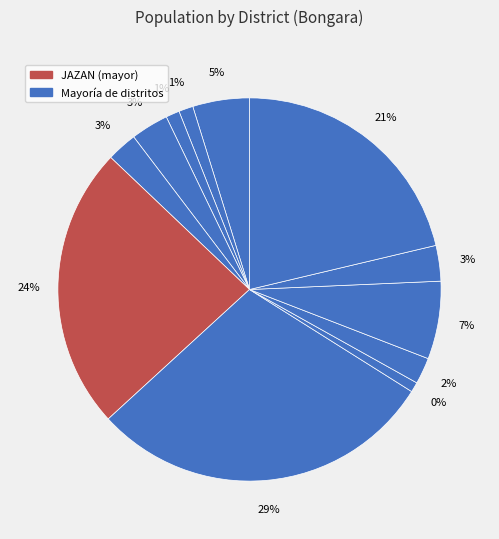

Is it true that FLORIDA is 31% of the pie?

False